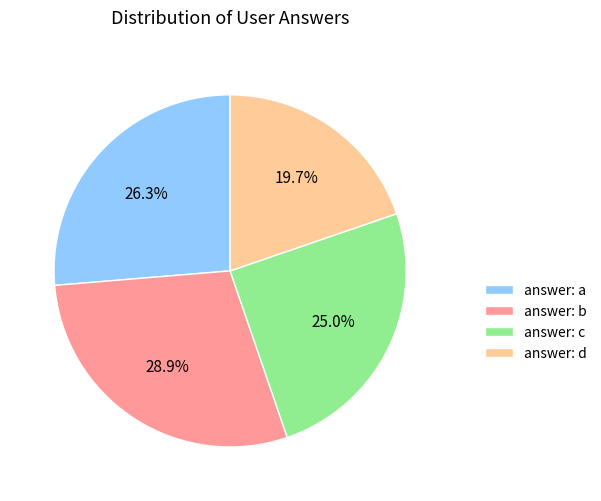

To the nearest percent, what is the difference between the largest and smallest slice percentages?

9%